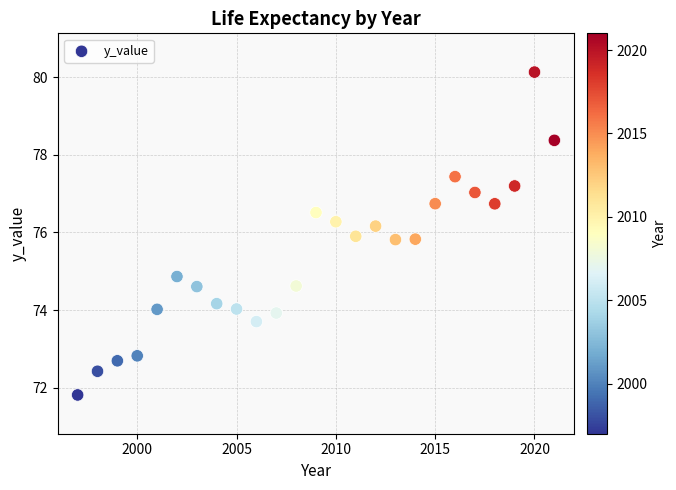

What Y value in the scatter plot is closest to 75?

74.9